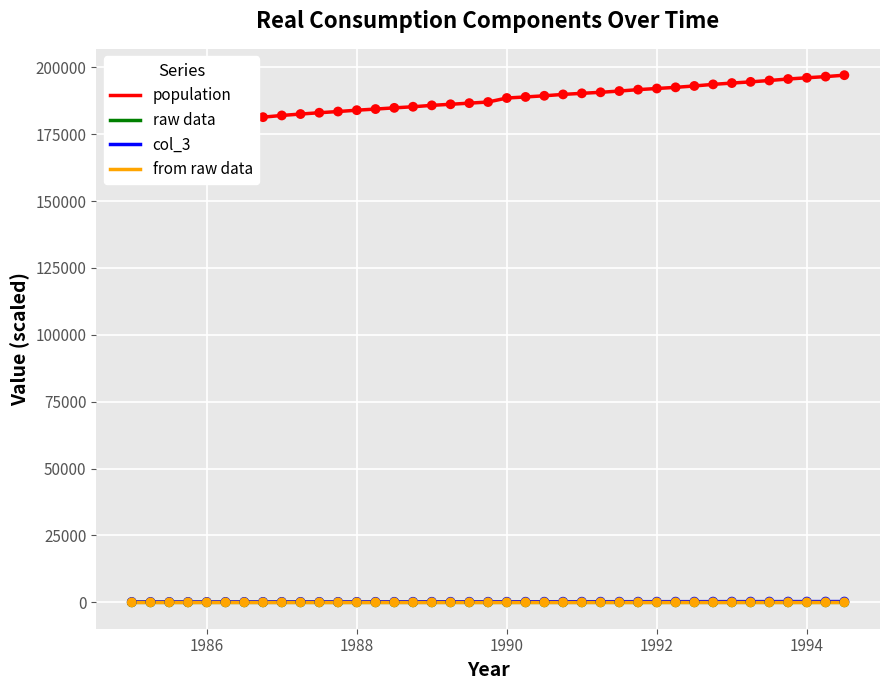

Which series reaches the minimum Y coordinate?

from raw data